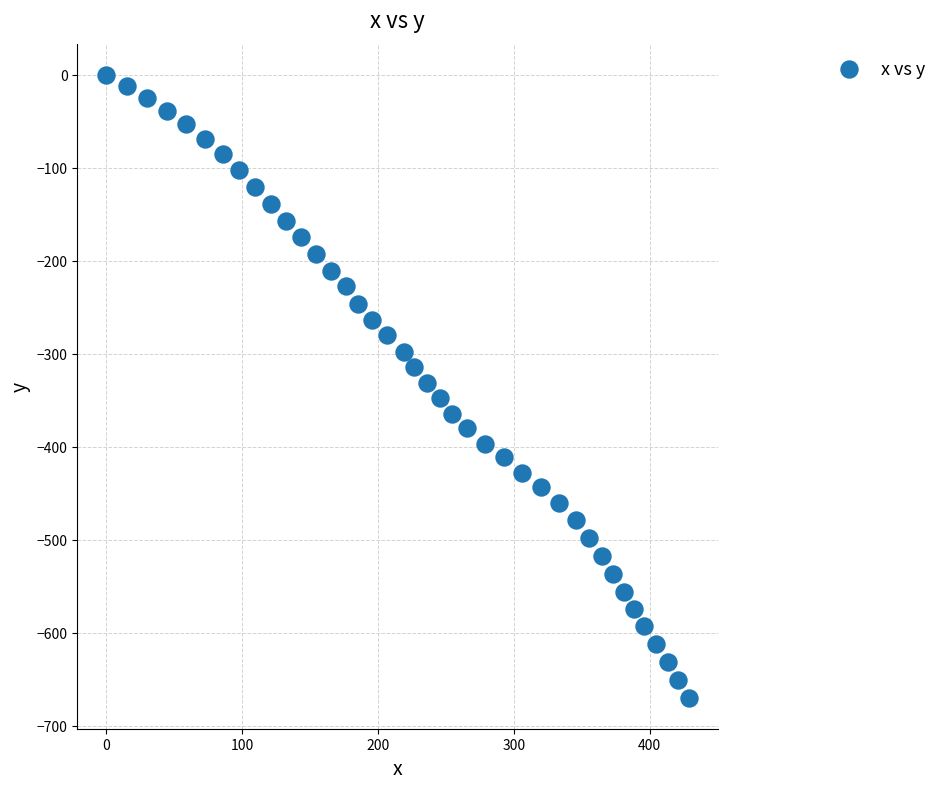

What is the range of Y values (max minus min)?

669.9